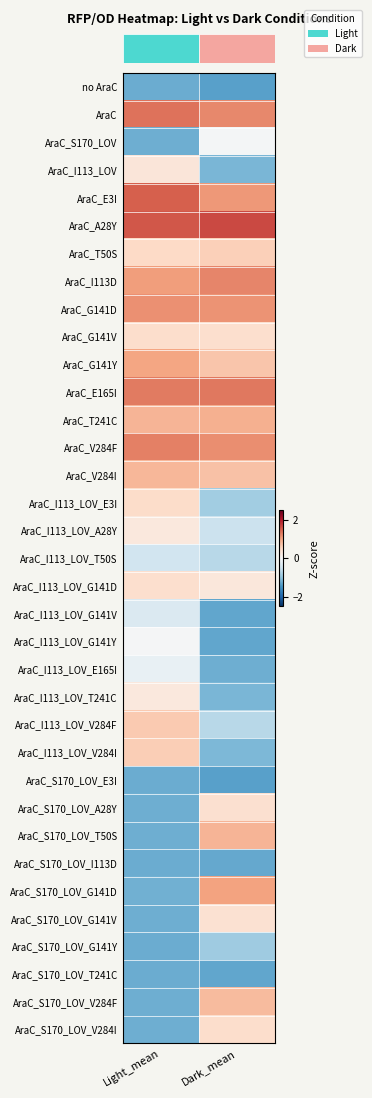

At which category is the sum across all series the highest?

Dark_mean